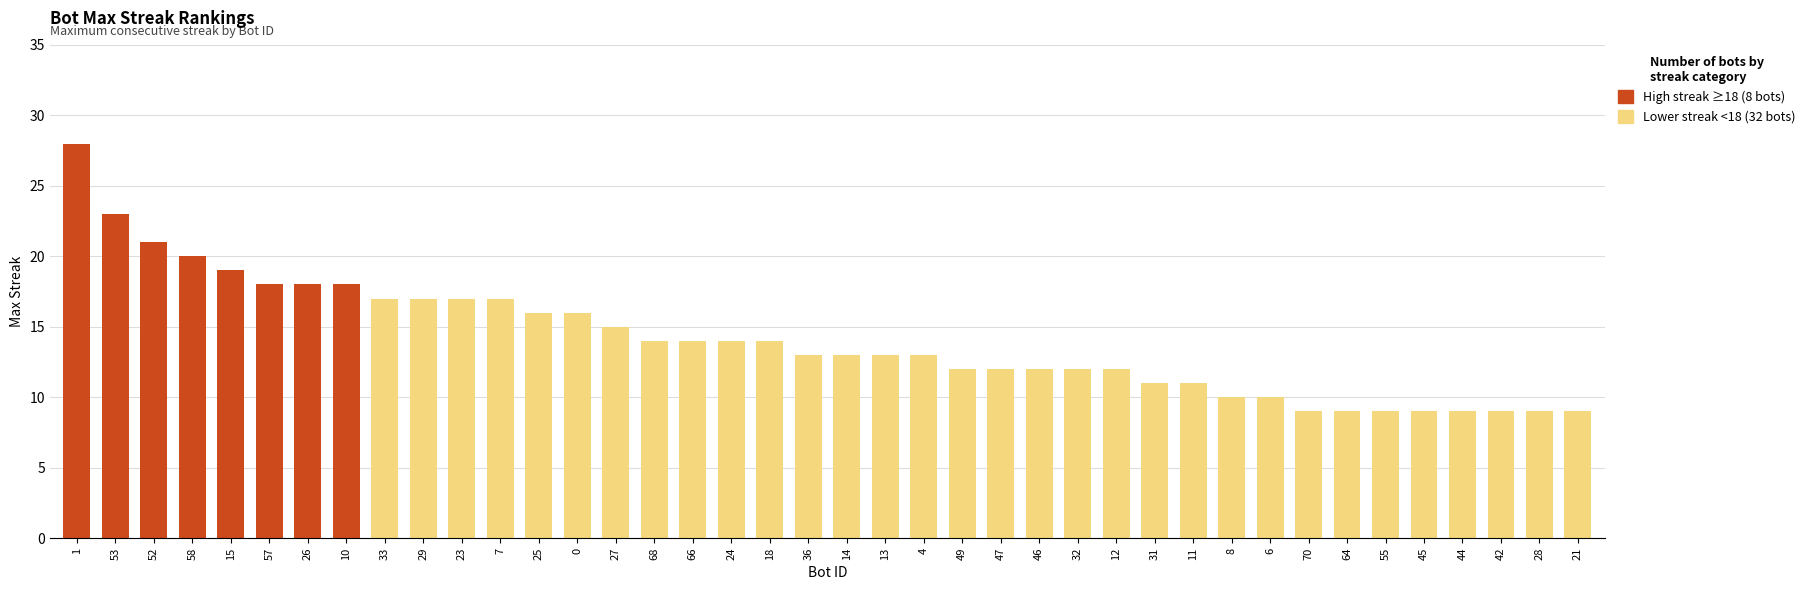

What is the smallest value displayed?

9